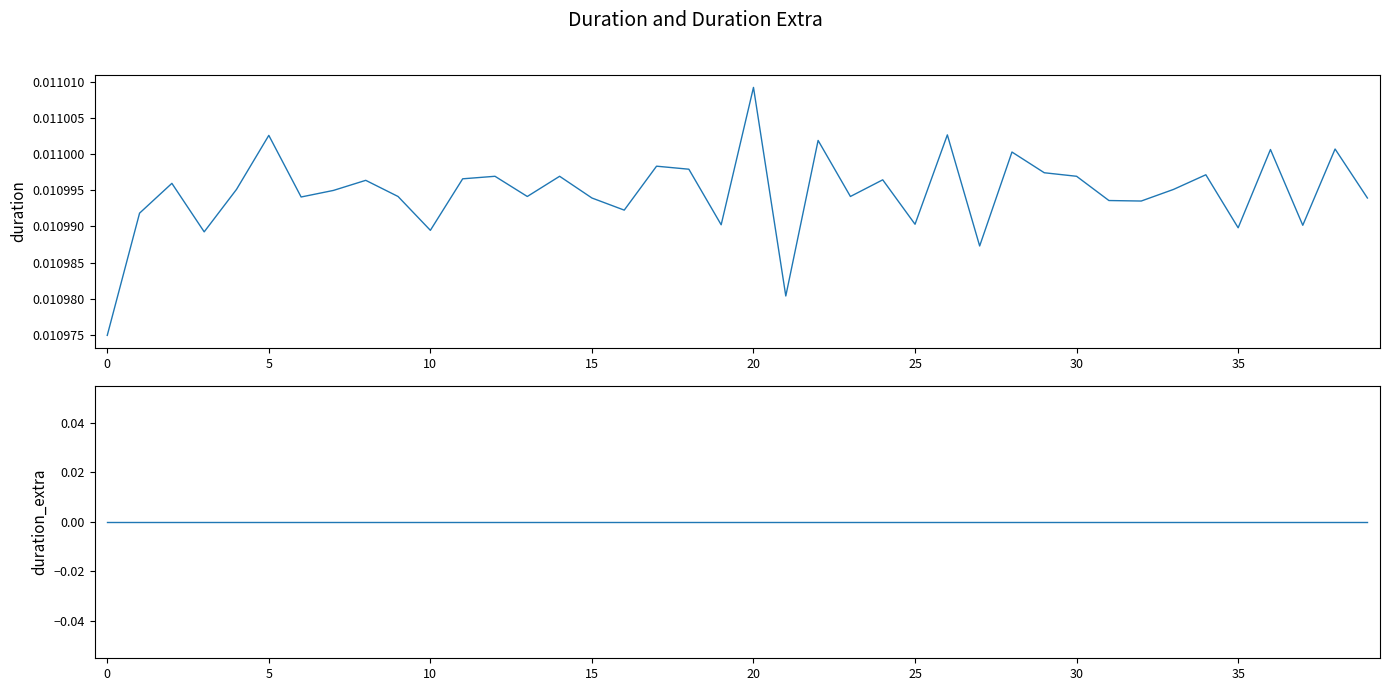

True or false: duration has a value of 0.0 at 16.

False